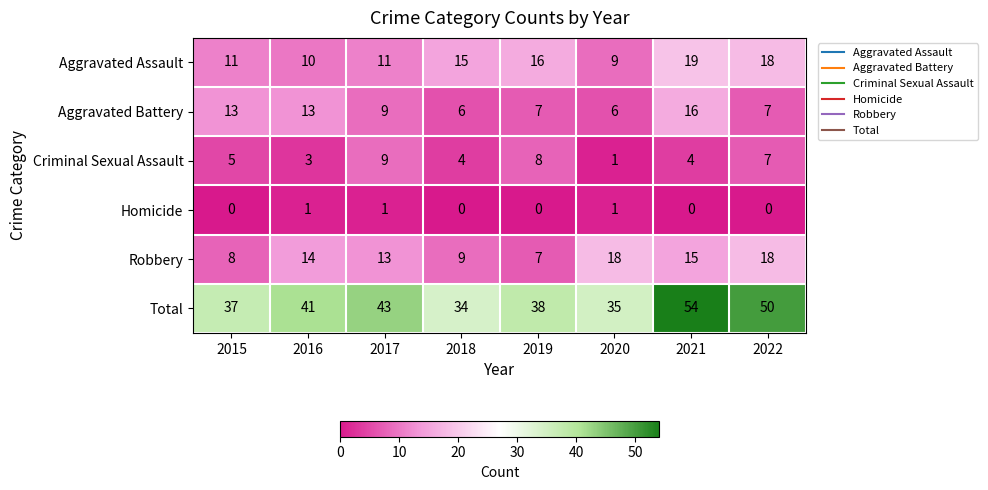

The value of Total at 2022 is 50. True or false?

True